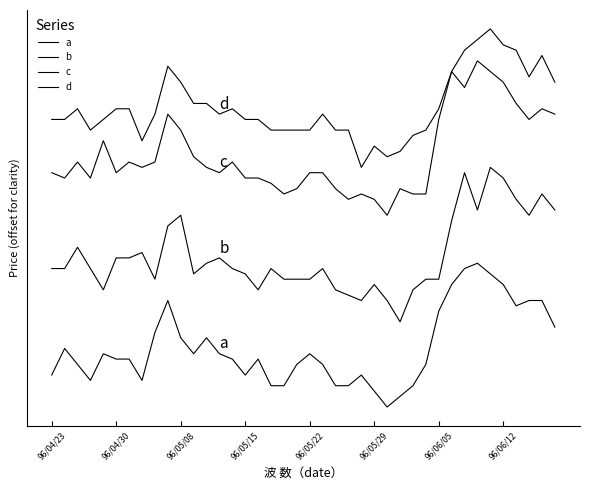

What is the lowest value of the d series?

174.5